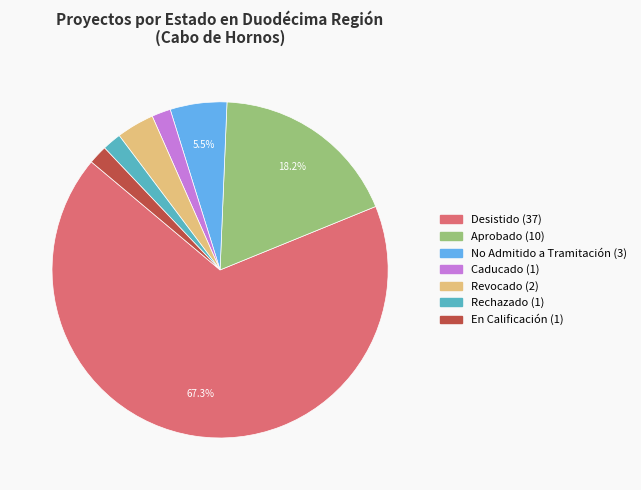

Is there a majority slice in this chart?

Yes